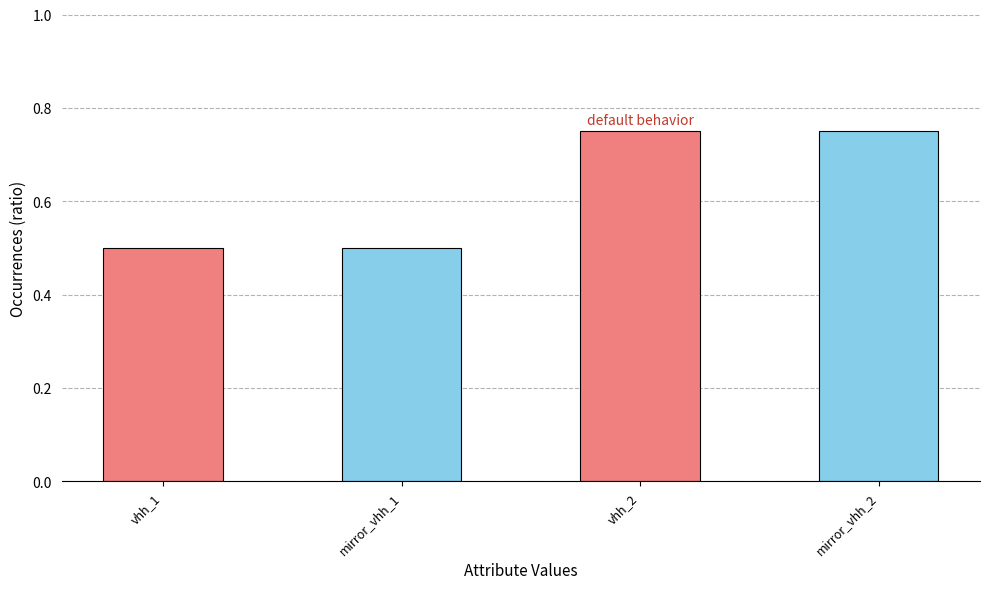

What is the sum of all values?

2.5